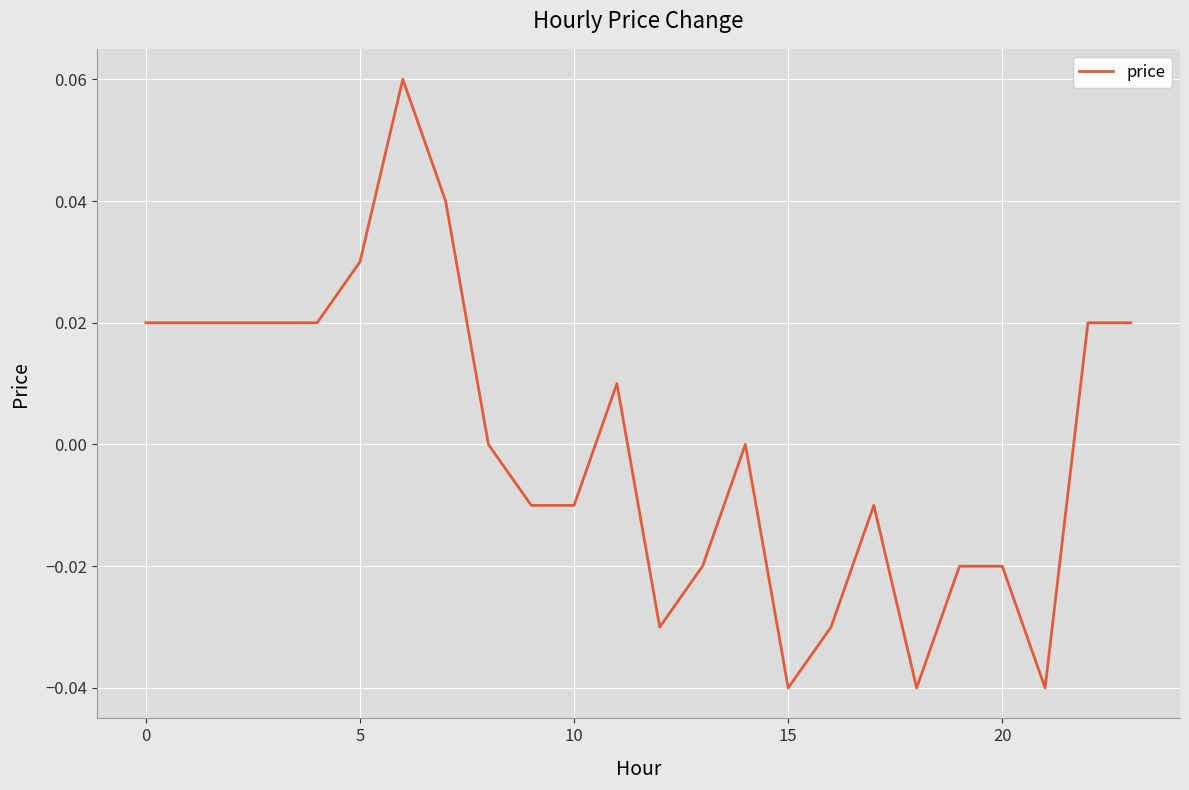

How many interior local valleys (lower than both neighbors) does the data have?

4